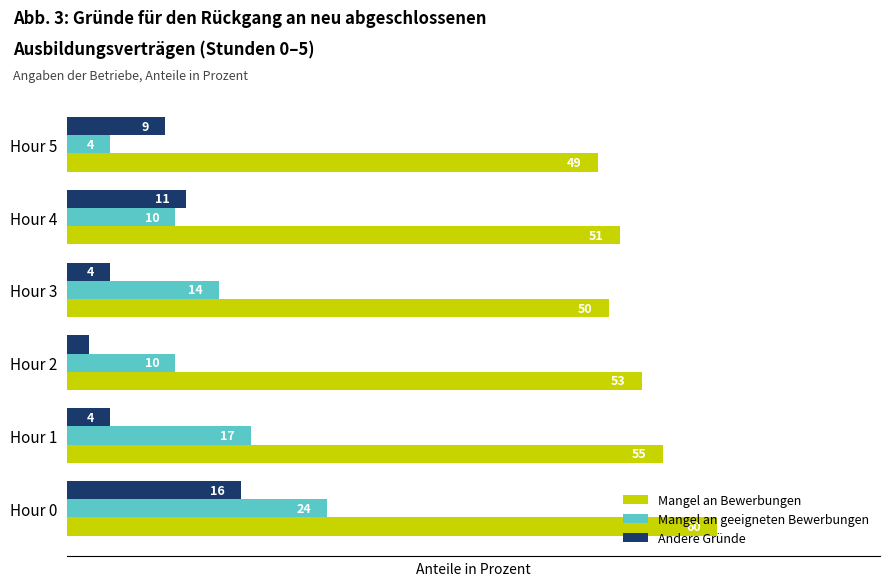

At which label does Andere Gründe reach its minimum?

Hour 2